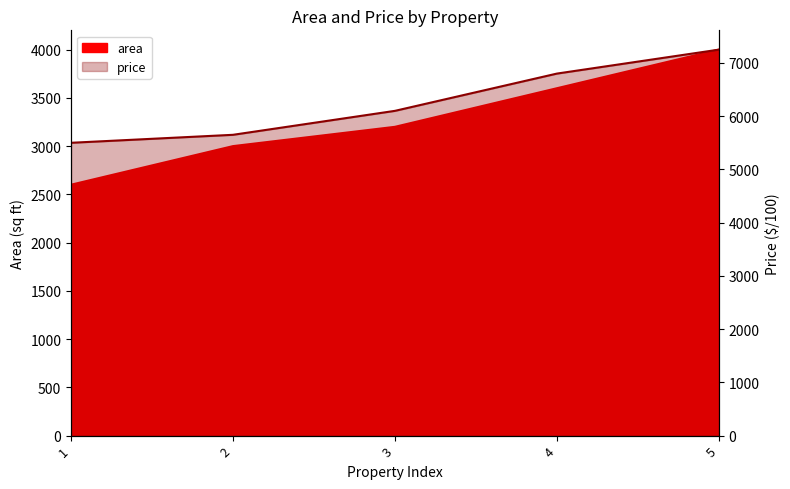

What is the greatest value displayed?

7250